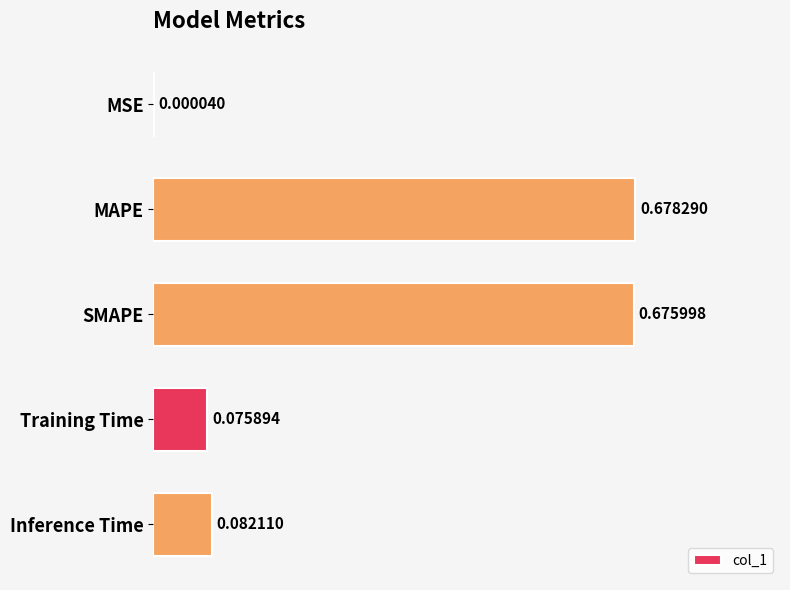

Which label corresponds to the largest value in the chart?

MAPE